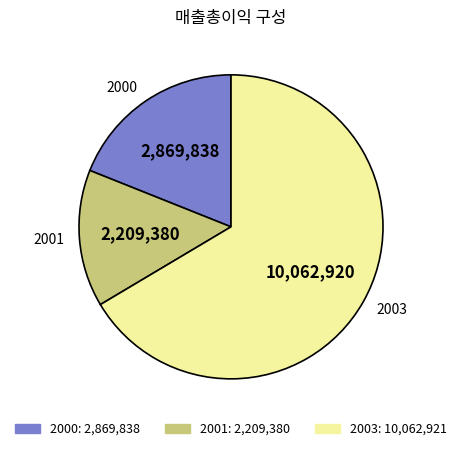

Which category has the smallest portion of the pie?

2001